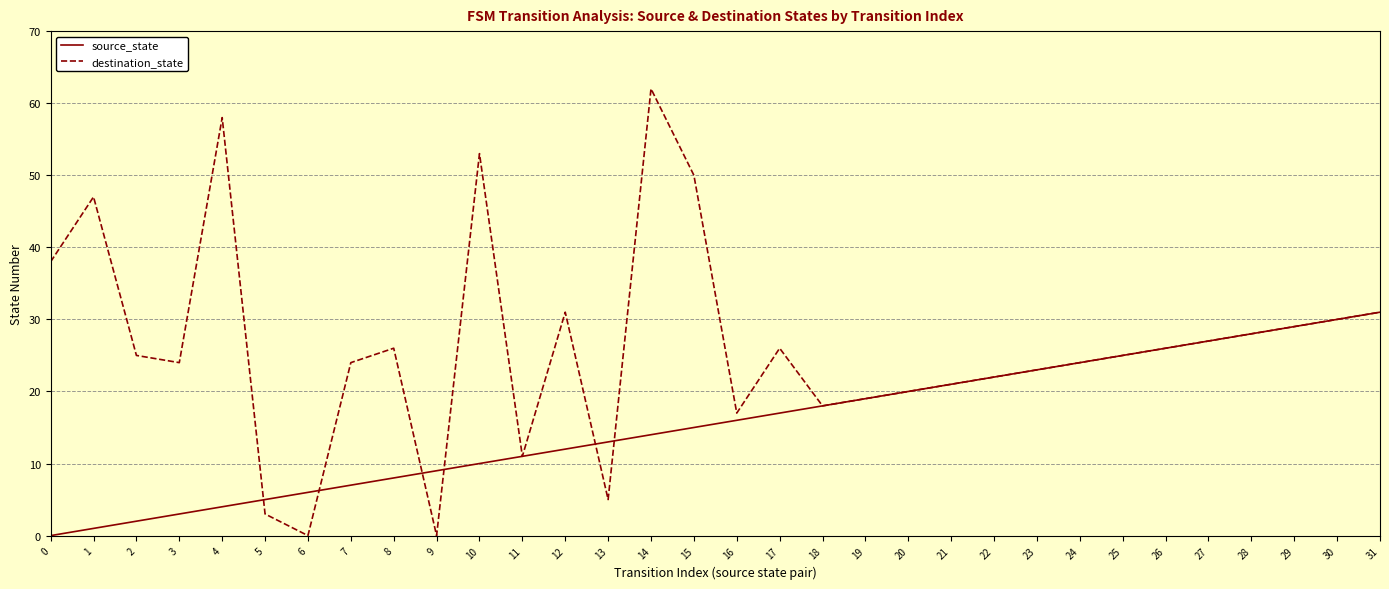

Does the chart have visible grid lines?

Yes